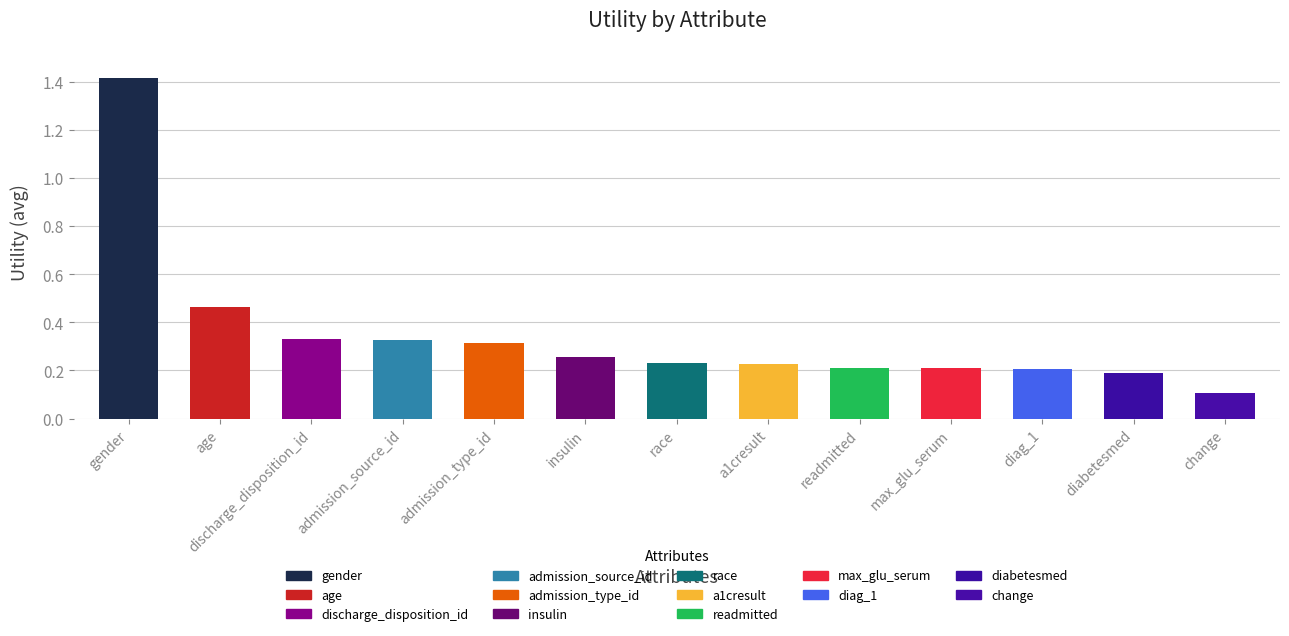

Read the value at admission_type_id.

0.3